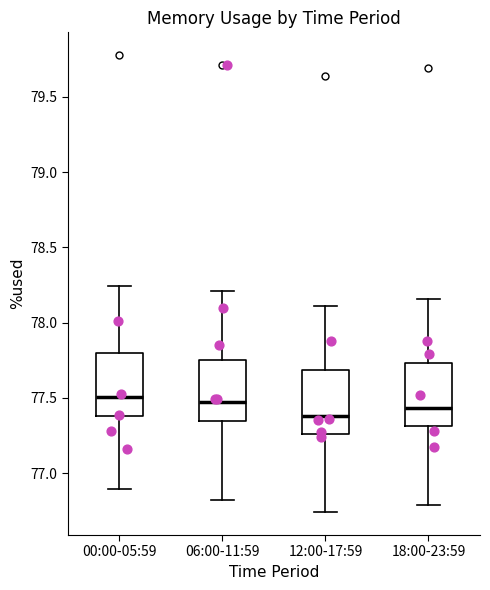

Where is the upper edge of the box for 00:00-05:59 on the y-axis? The values are not printed on the chart, so give them approximately, as read against the axis.

77.80